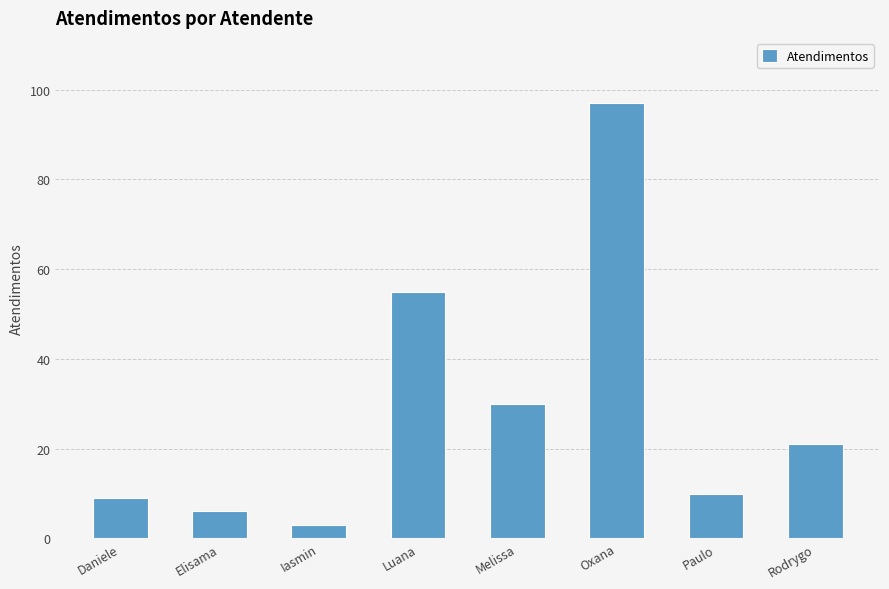

Count the number of data series in this chart.

1